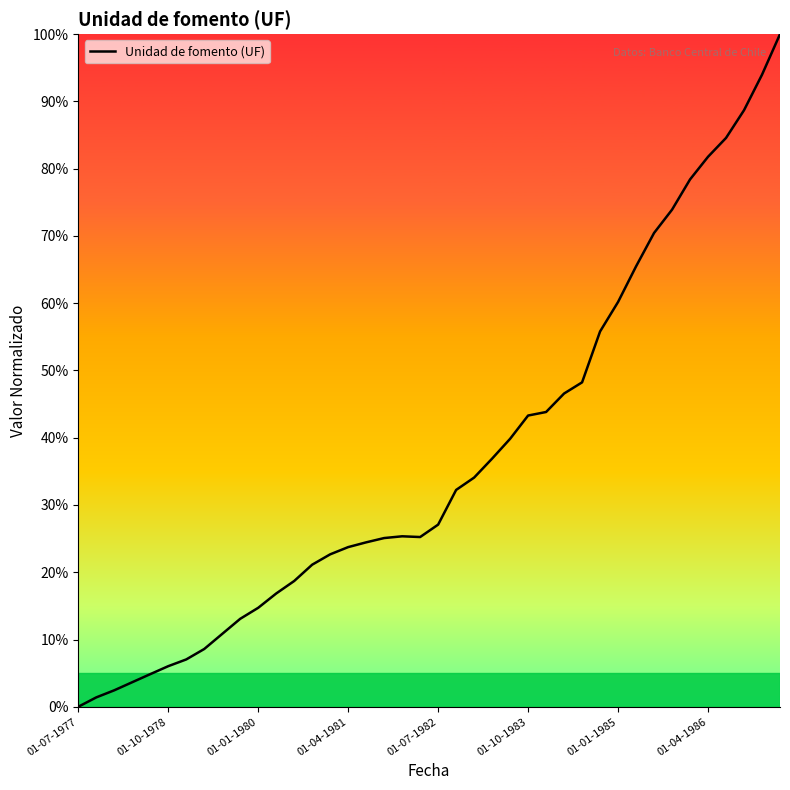

What is the maximum value shown in the chart?

100.0